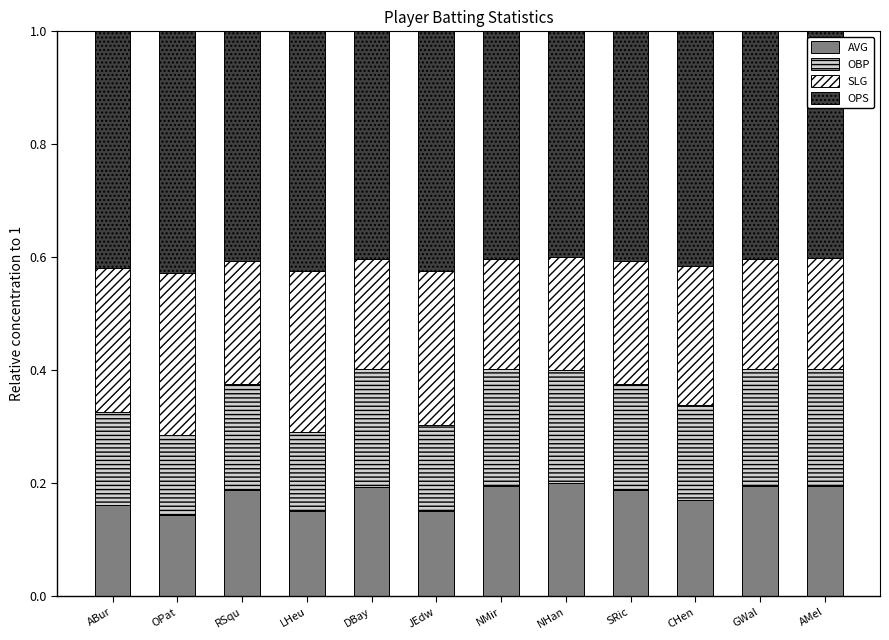

What is the total value across all series at RSqu?

1.0